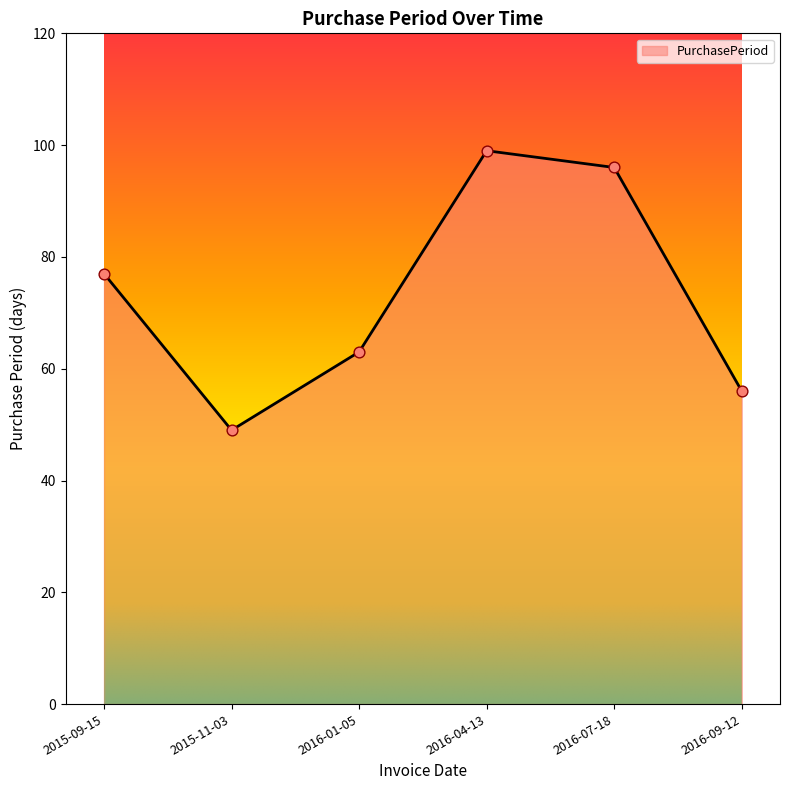

Between 2016-01-05 and 2015-09-15, which is larger?

2015-09-15